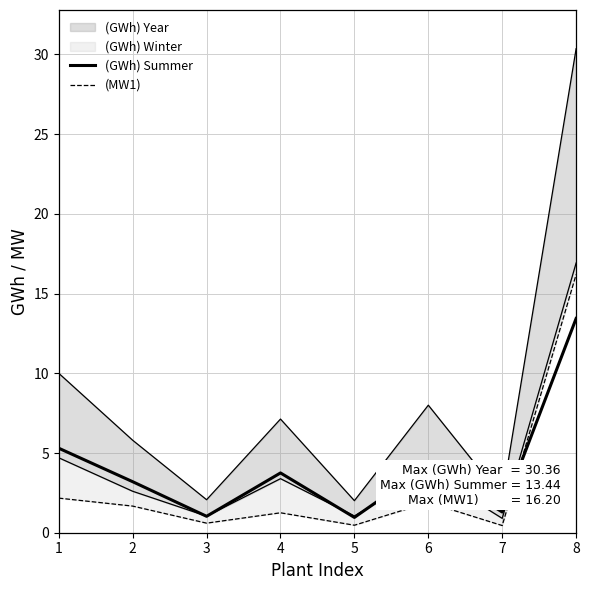

Does the chart have visible grid lines?

Yes